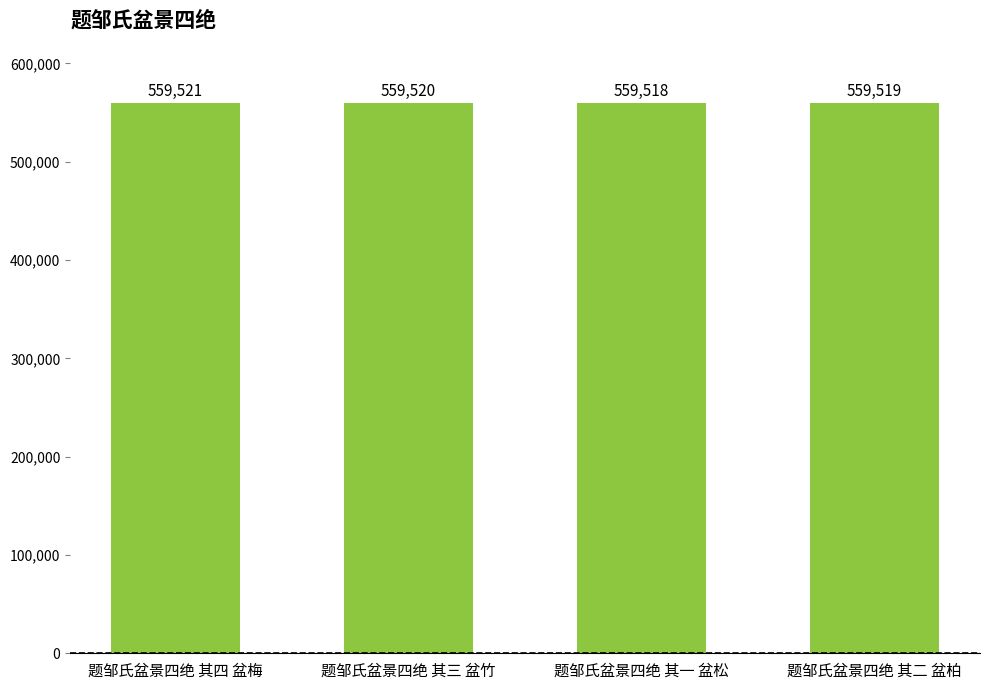

Reading left to right, list all the values displayed in this chart.

559521	559520	559518	559519